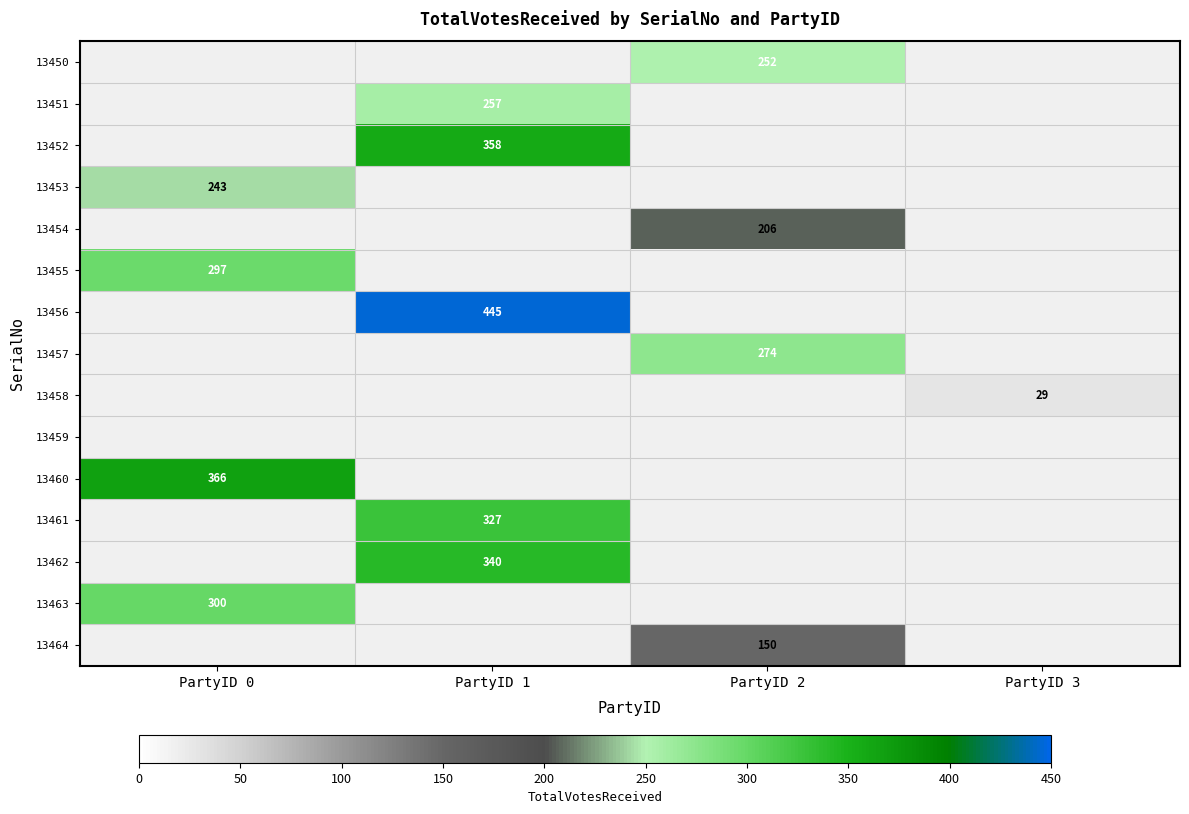

True or false: 13451 has a value of 127 at PartyID 1.

False